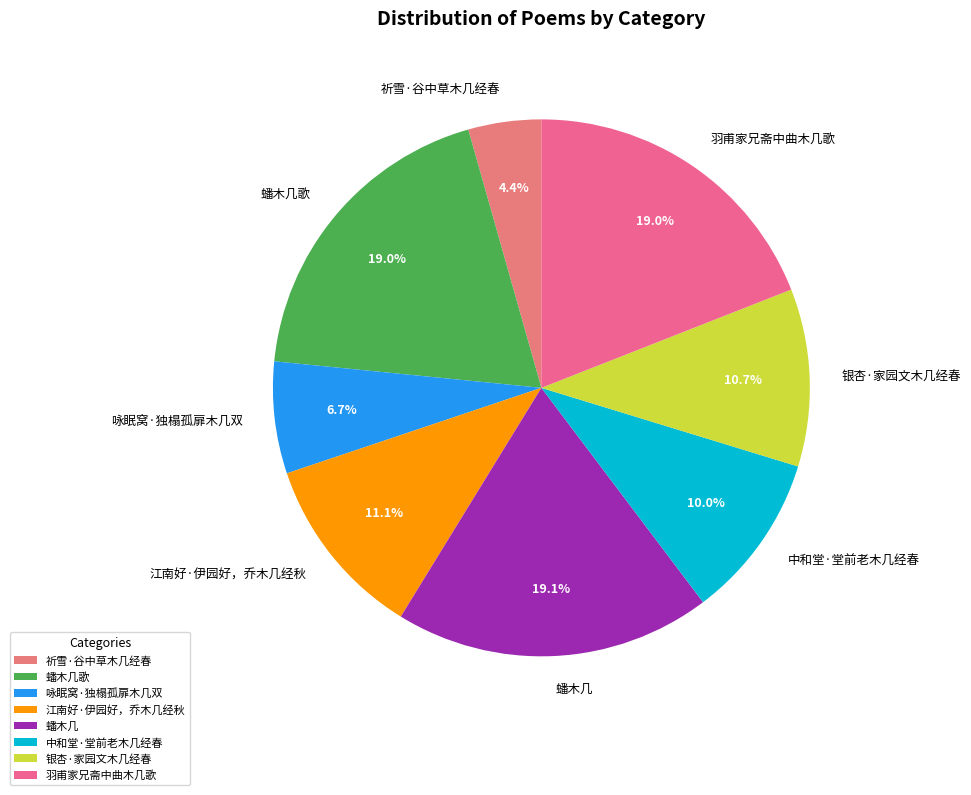

True or false: 祈雪·谷中草木几经春 accounts for 4% of the total.

True